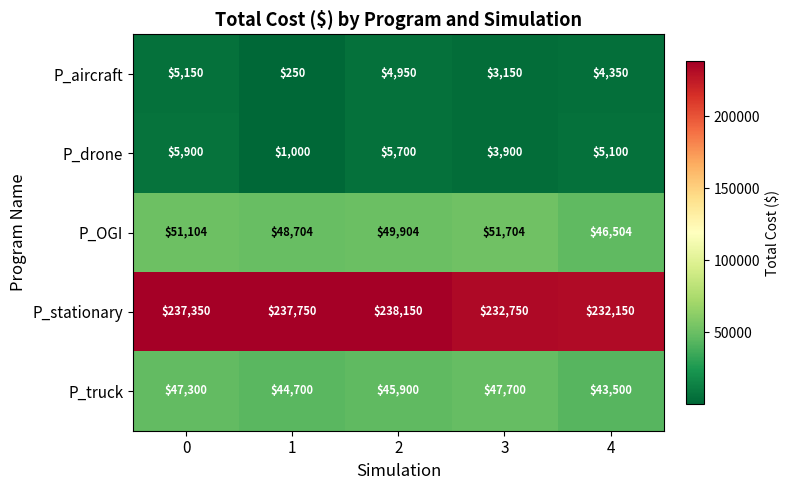

What is the difference between the highest and lowest values at 3?

229600